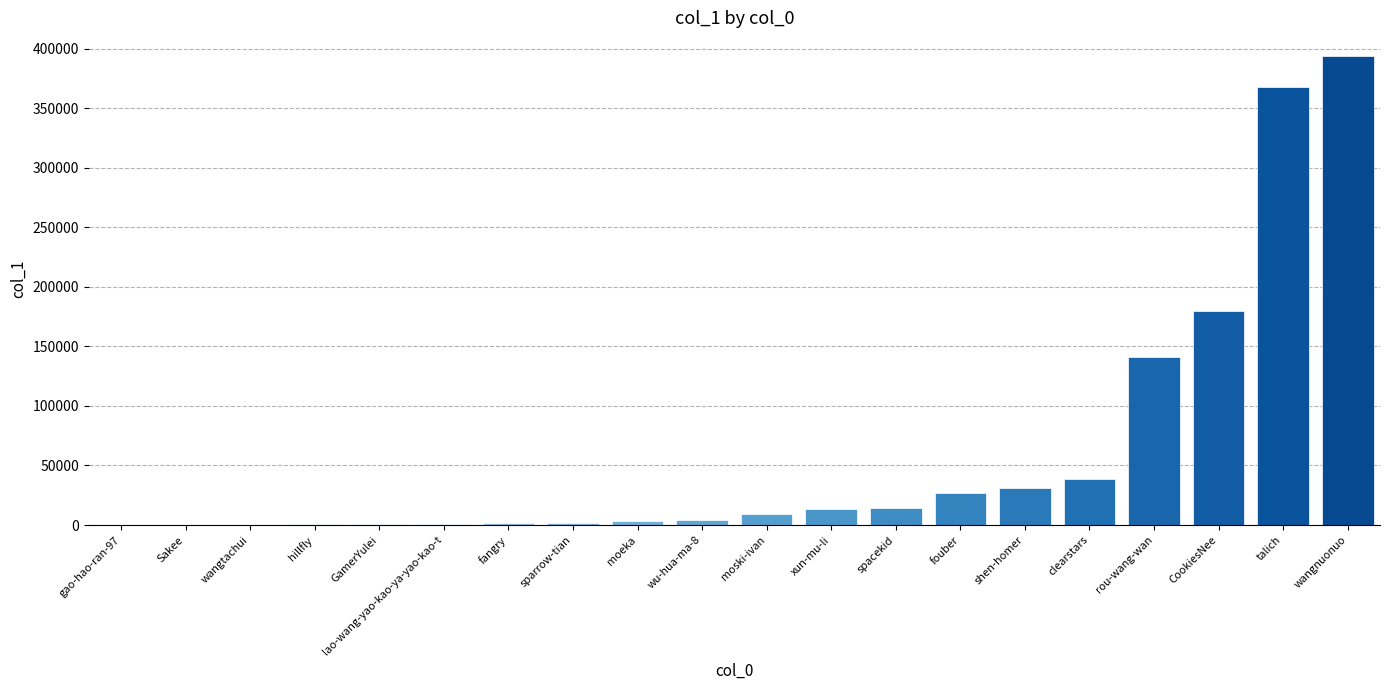

Where is the data nearest to the value 197109?

CookiesNee